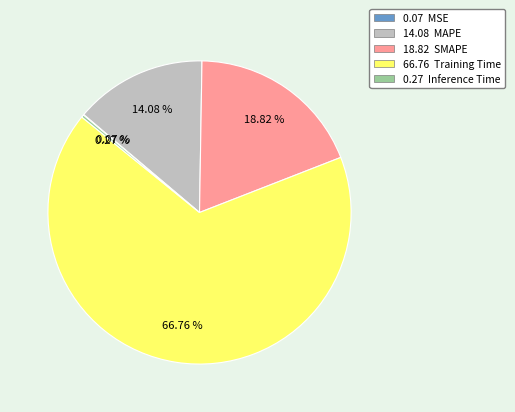

Rank the categories by value from lowest to highest.

MSE, Inference Time, MAPE, SMAPE, Training Time